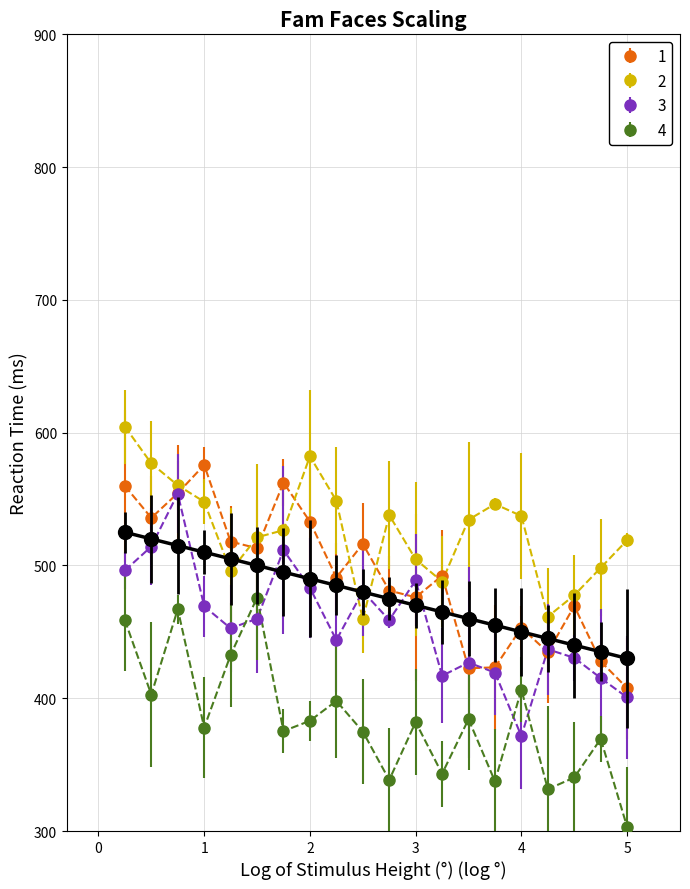

What is the smallest value displayed?

303.1